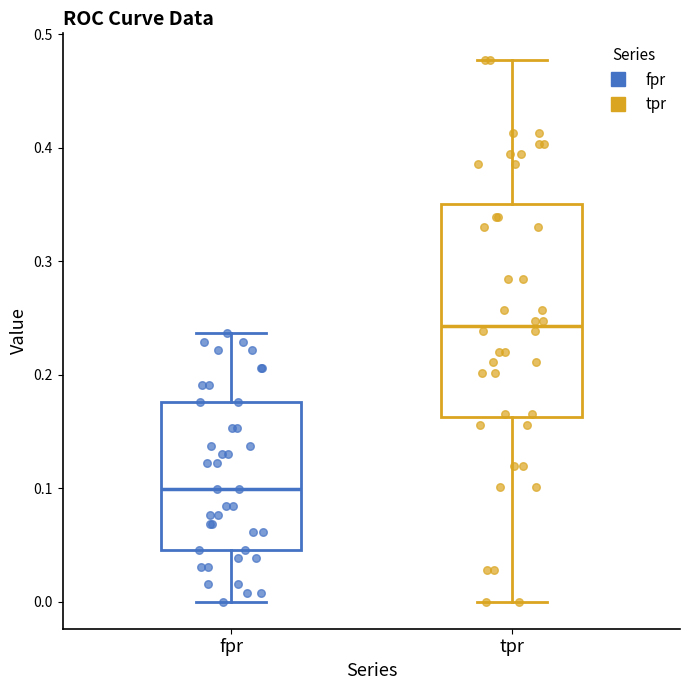

Reading left to right, read every box against the y-axis: the position of its median line, the range the box covers, and the ends of its whiskers. The values are not printed on the chart, so give them approximately, as read against the axis.

fpr: median 0.10, box 0.05 to 0.18, whiskers 0.00 to 0.24
tpr: median 0.24, box 0.16 to 0.35, whiskers 0.00 to 0.48